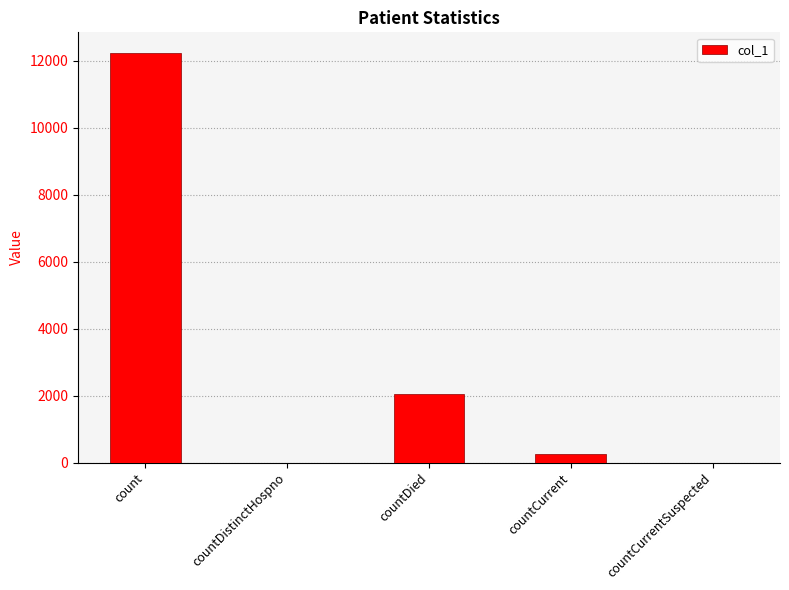

What is the average value?

2908